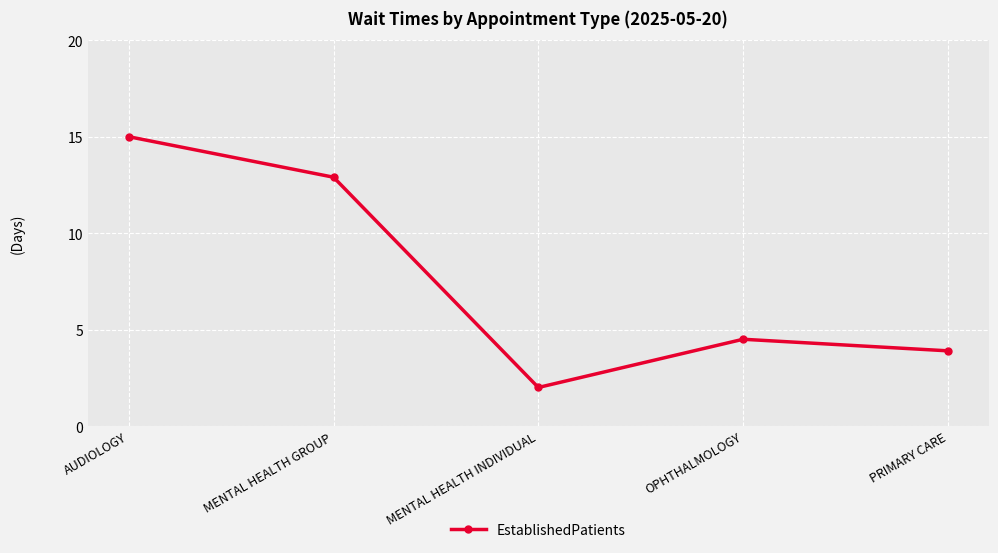

What is the sum of the values at MENTAL HEALTH INDIVIDUAL and OPHTHALMOLOGY?

6.5